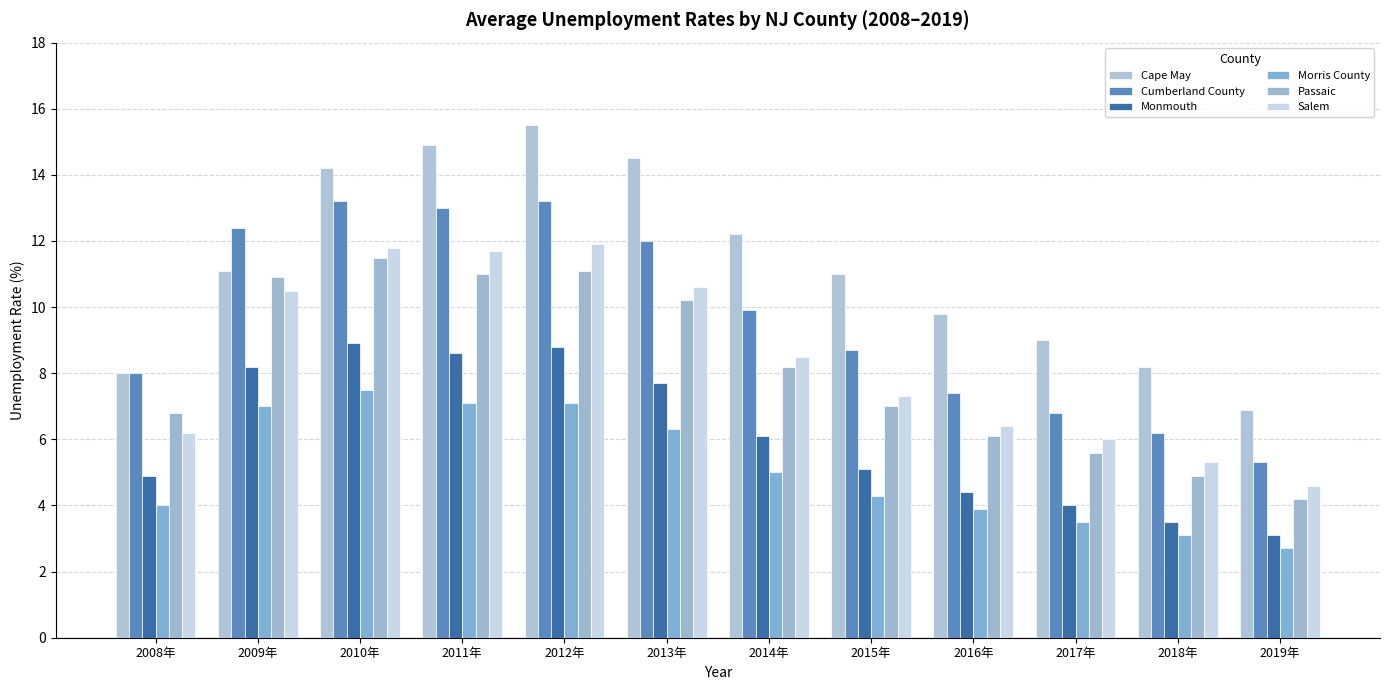

What is the sum of the Monmouth values at 2013年 and 2016年?

12.1